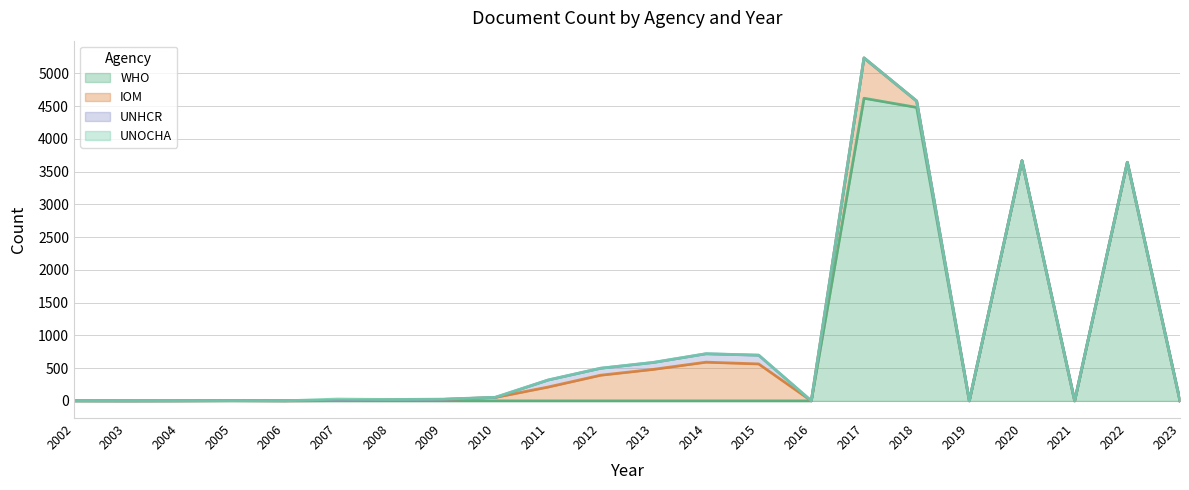

Between 2020 and 2018, which is larger?

2018